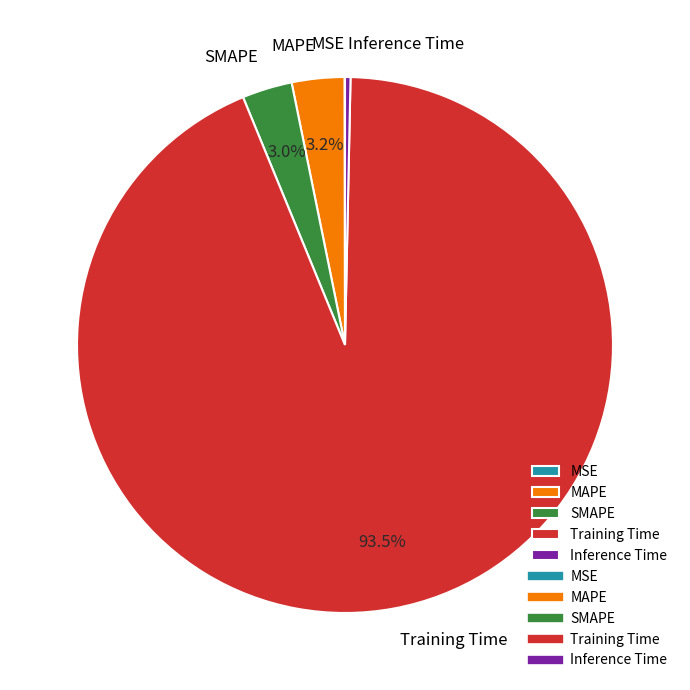

Is it true that Inference Time is 11% of the pie?

False